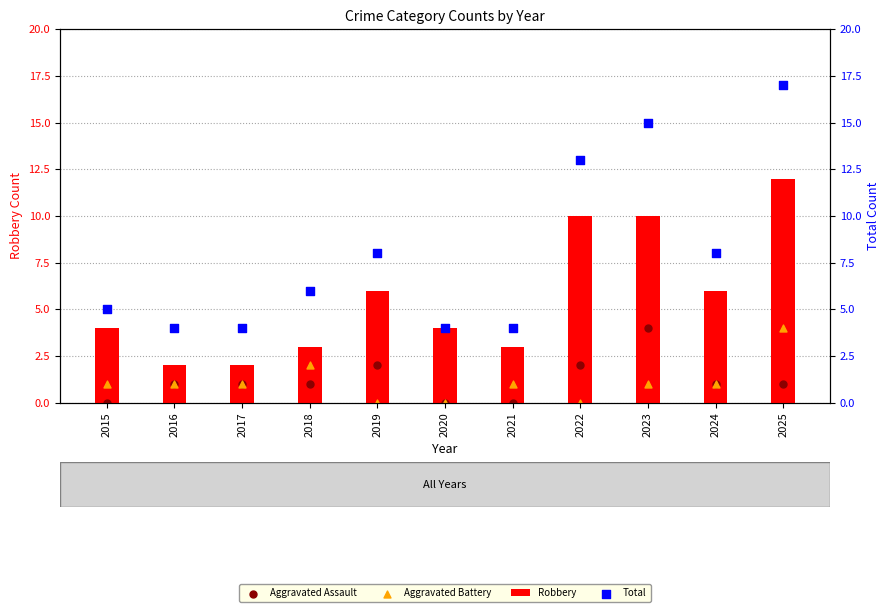

At which category is the sum across all series the highest?

2025